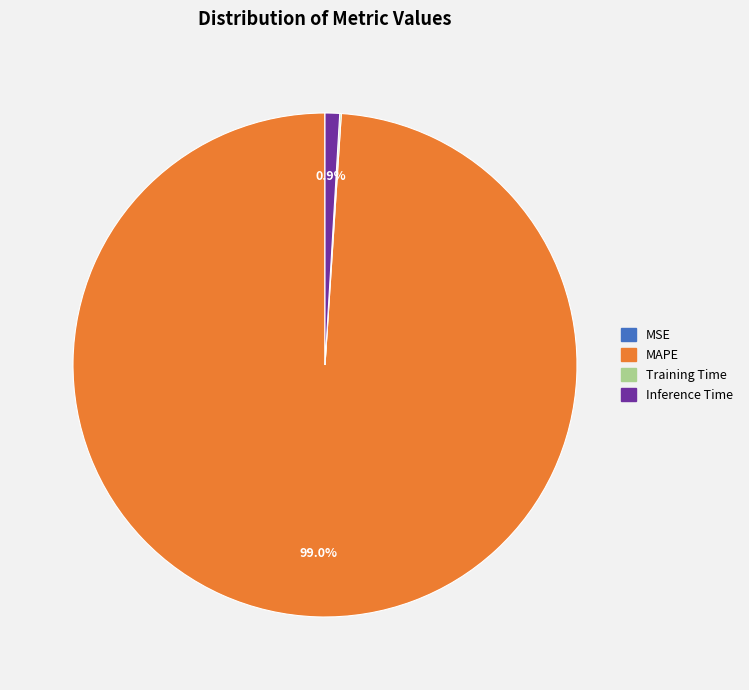

What is the largest slice in the pie chart?

MAPE